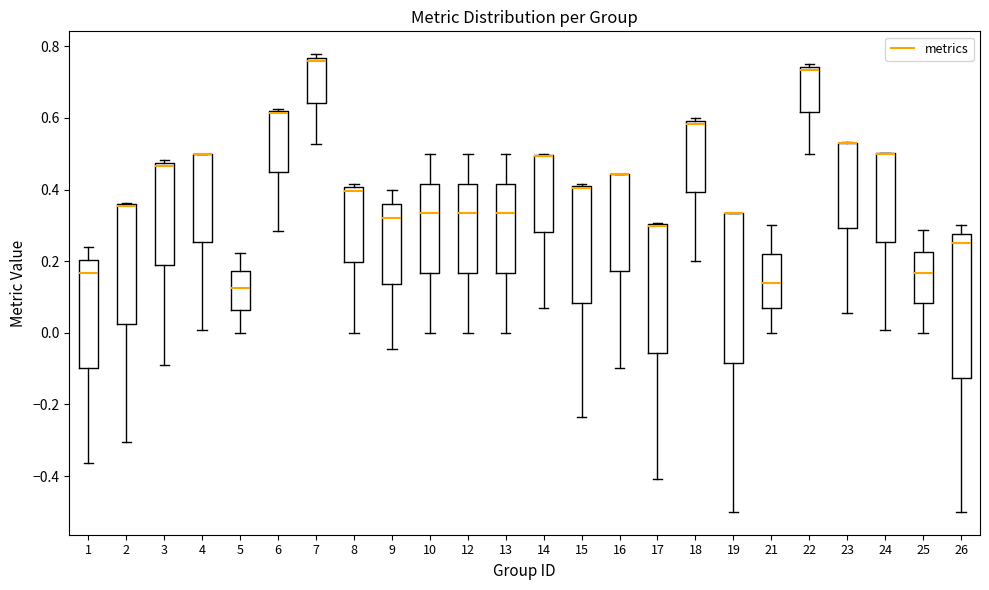

Where does the lower whisker of the box at x = 12 end on the y-axis? The values are not printed on the chart, so give them approximately, as read against the axis.

0.00